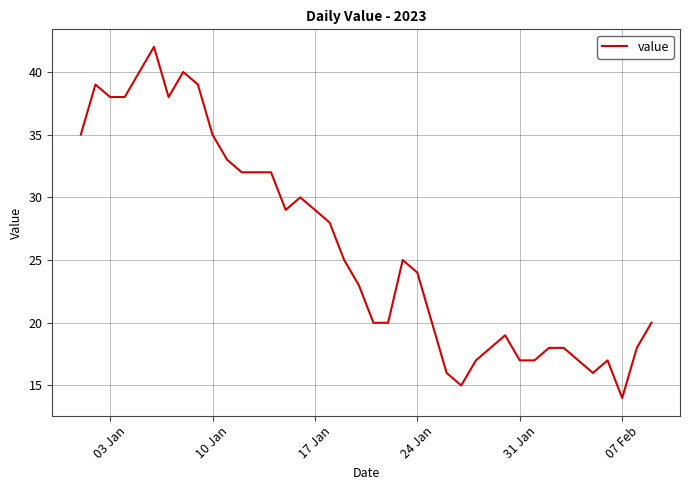

What is the difference between the maximum and minimum values?

28